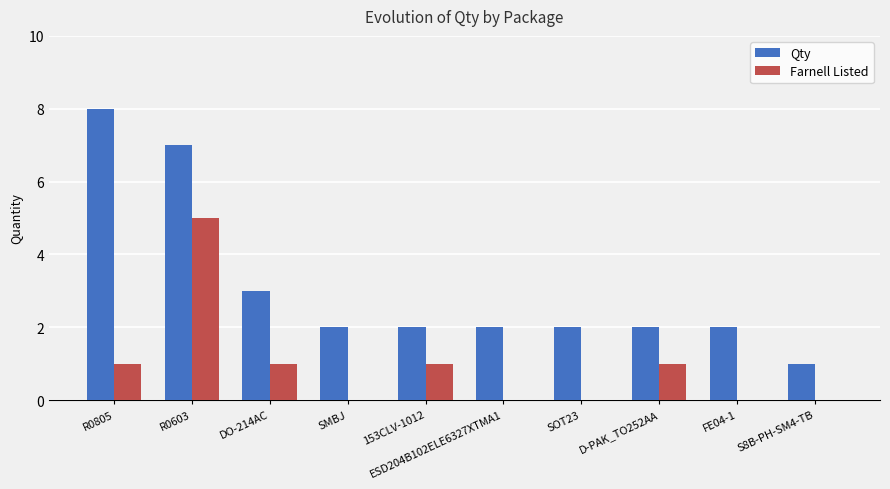

How many series are shown in this chart?

2